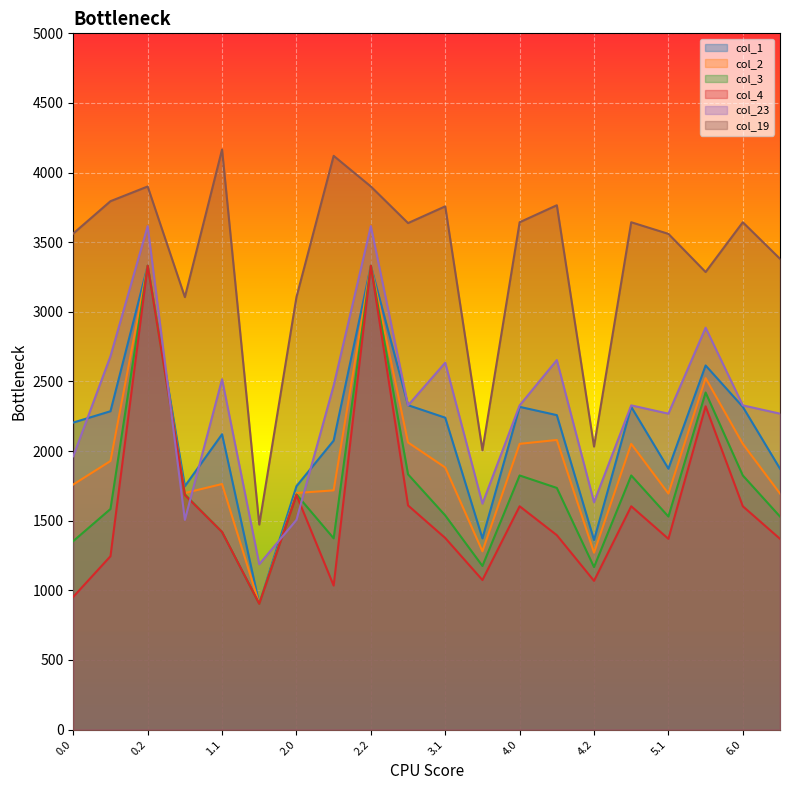

What is the difference between the maximum and minimum values in the col_3 series?

2427.9